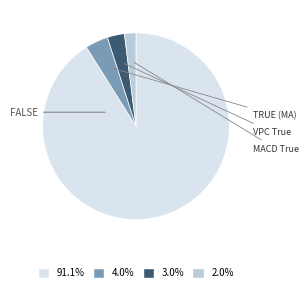

Is there a majority slice in this chart?

Yes